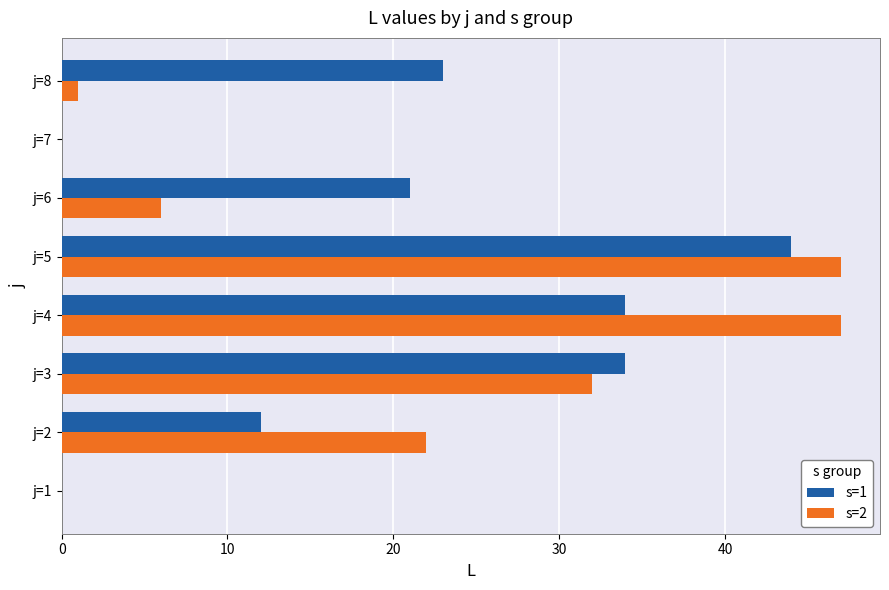

The s=2 series shows 15 at j=2. True or false?

False